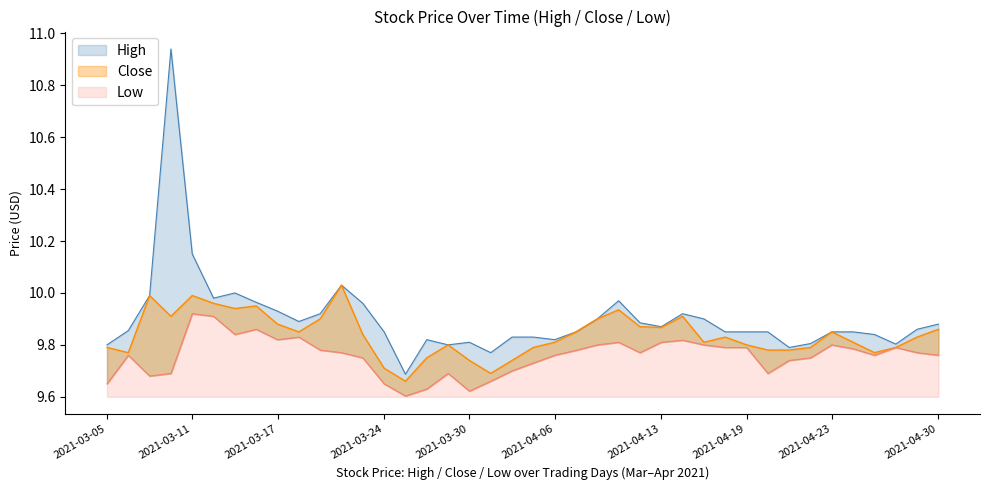

In Close, how many points are lower than both neighbors (excluding endpoints)?

9